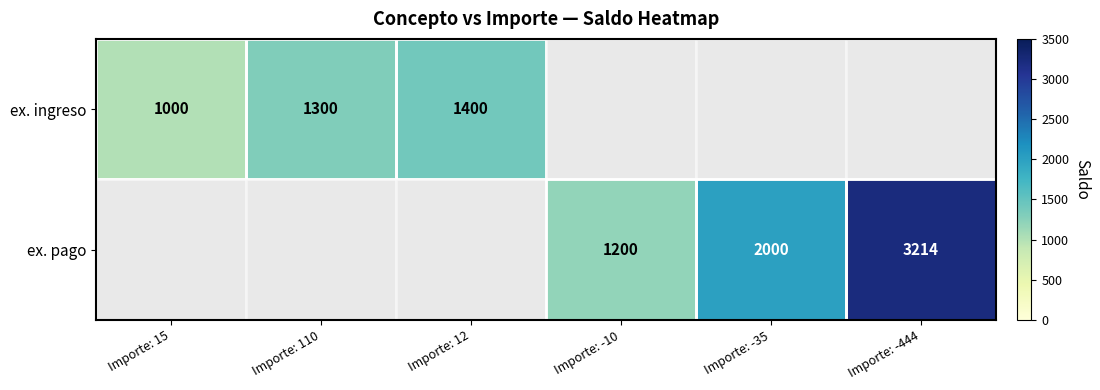

The value of ex. pago at Importe: -444 is 1173.7. True or false?

False